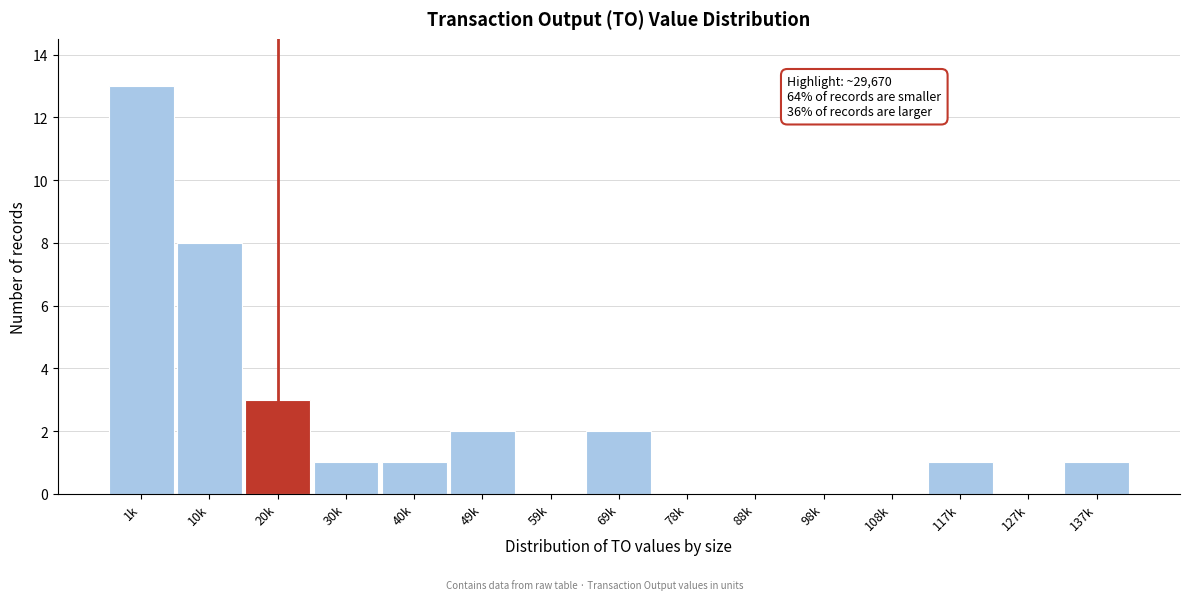

Reading right to left, list all the values displayed in this chart.

137k=1	127k=0	117k=1	108k=0	98k=0	88k=0	78k=0	69k=2	59k=0	49k=2	40k=1	30k=1	20k=3	10k=8	1k=13